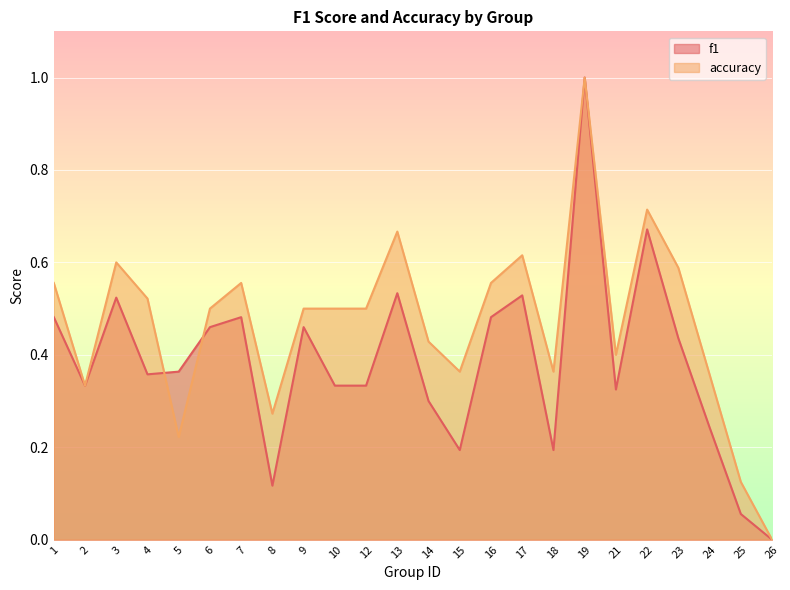

After their last crossing, which series has the higher values: f1 or accuracy?

accuracy